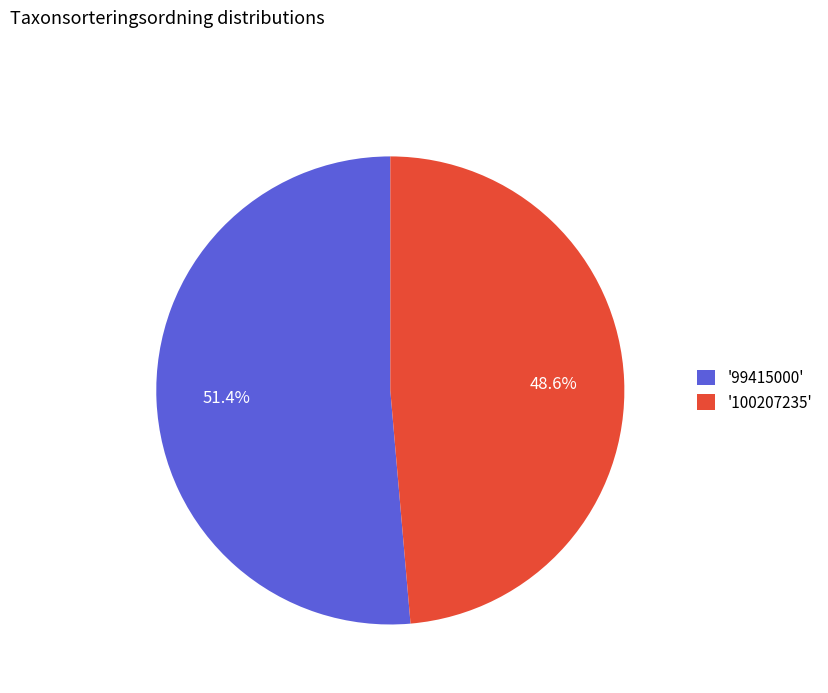

What portion of the pie excludes '100207235'?

51.4%